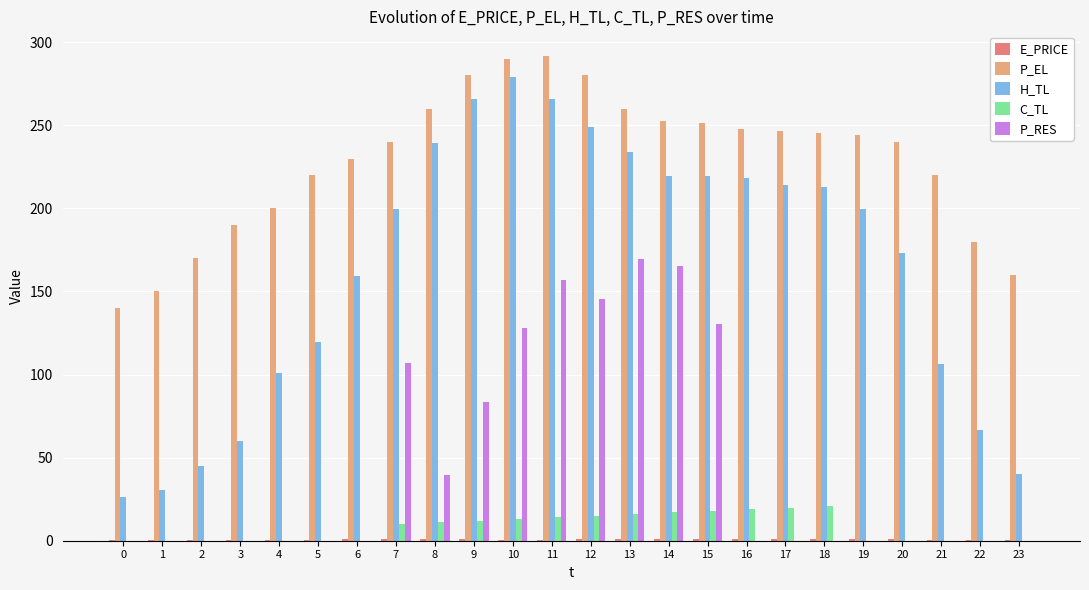

The P_EL series shows 244.0 at 19. True or false?

True